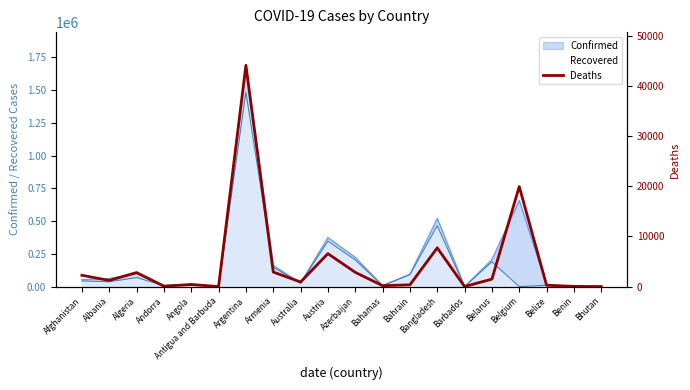

Reading left to right, what are all the values shown in this chart?

2253	1223	2792	84	413	5	44122	2901	909	6568	2845	175	353	7718	7	1489	19936	267	44	0